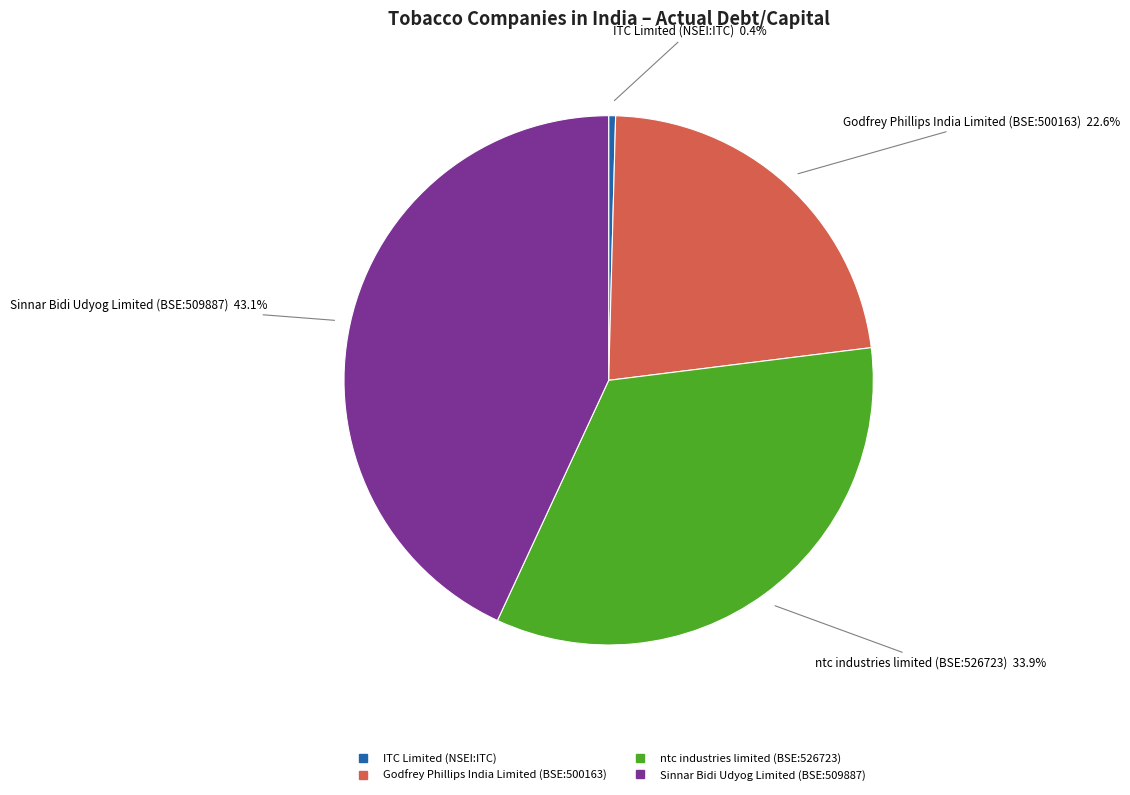

Count the number of slices in the pie.

4